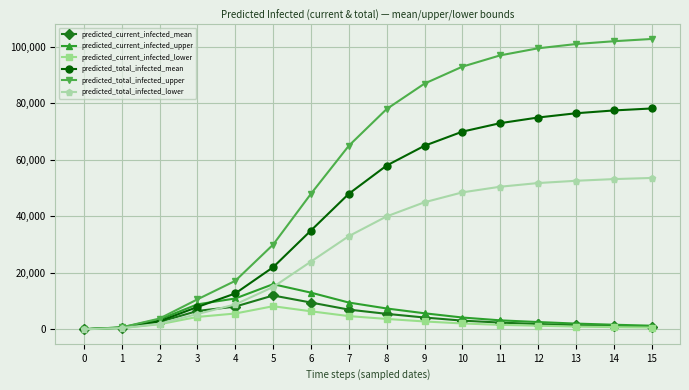

How many lines are shown in the chart?

6